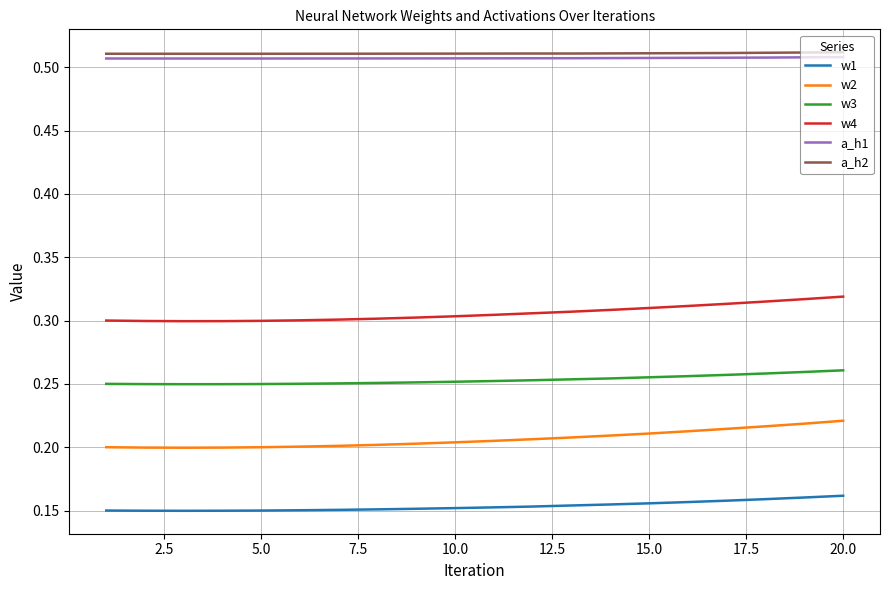

True or false: a_h1 and w2 intersect in this chart.

False